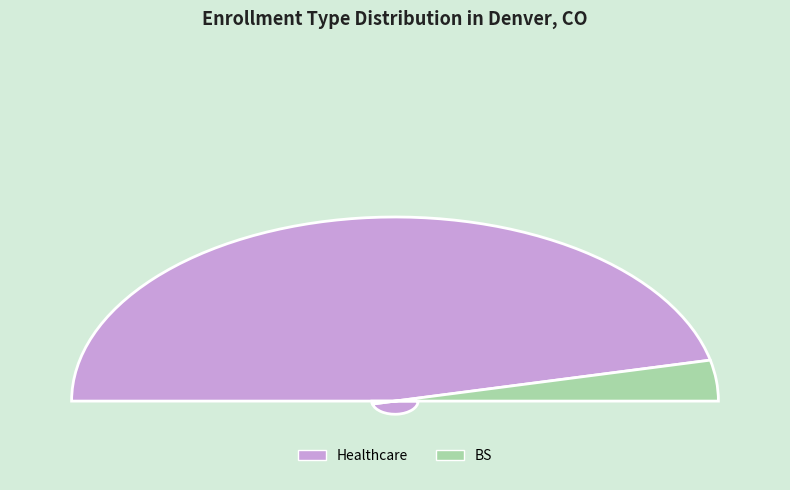

To the nearest percent, what portion does Healthcare represent?

93%